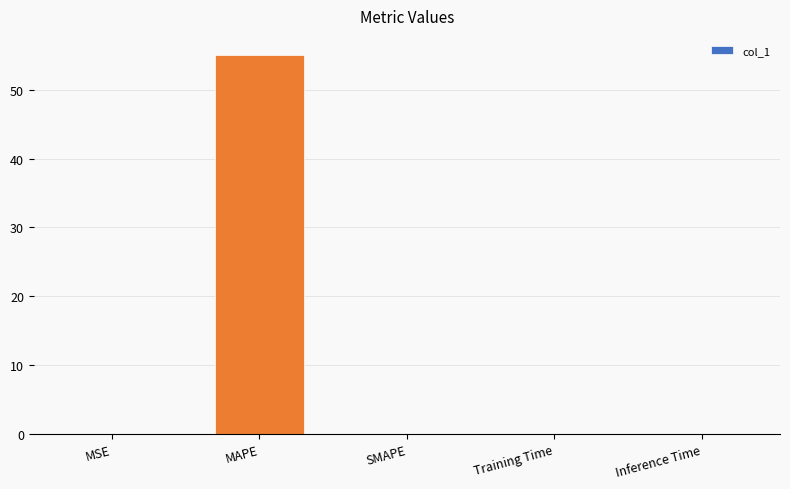

What value does the data have at MAPE?

55.0